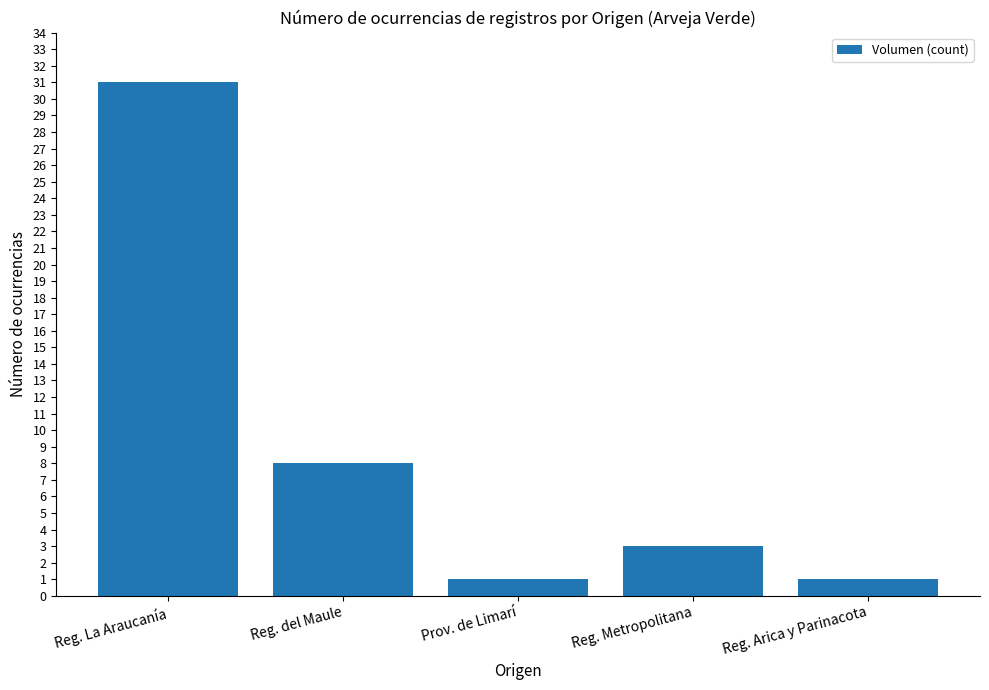

How many bars are there in total?

5